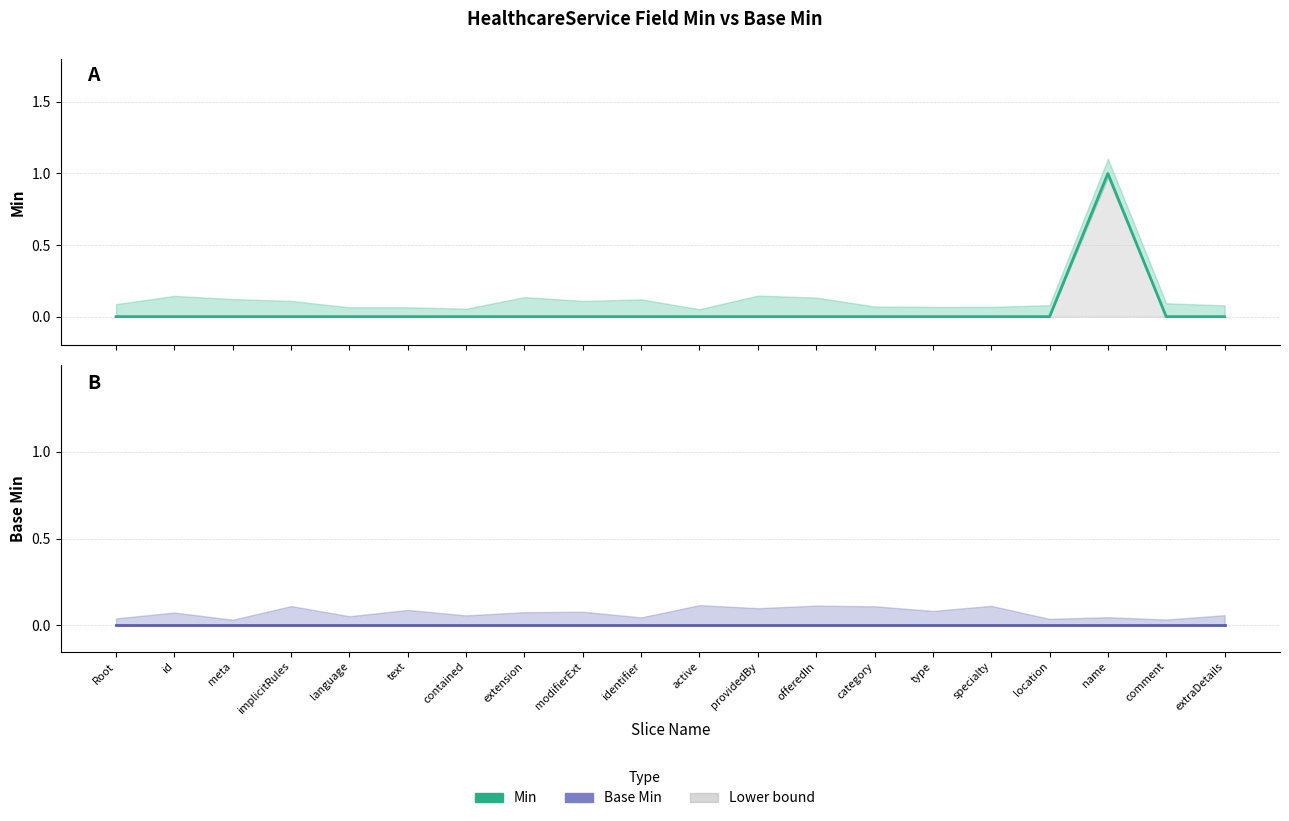

True or false: Base Min and Min cross at least once.

False